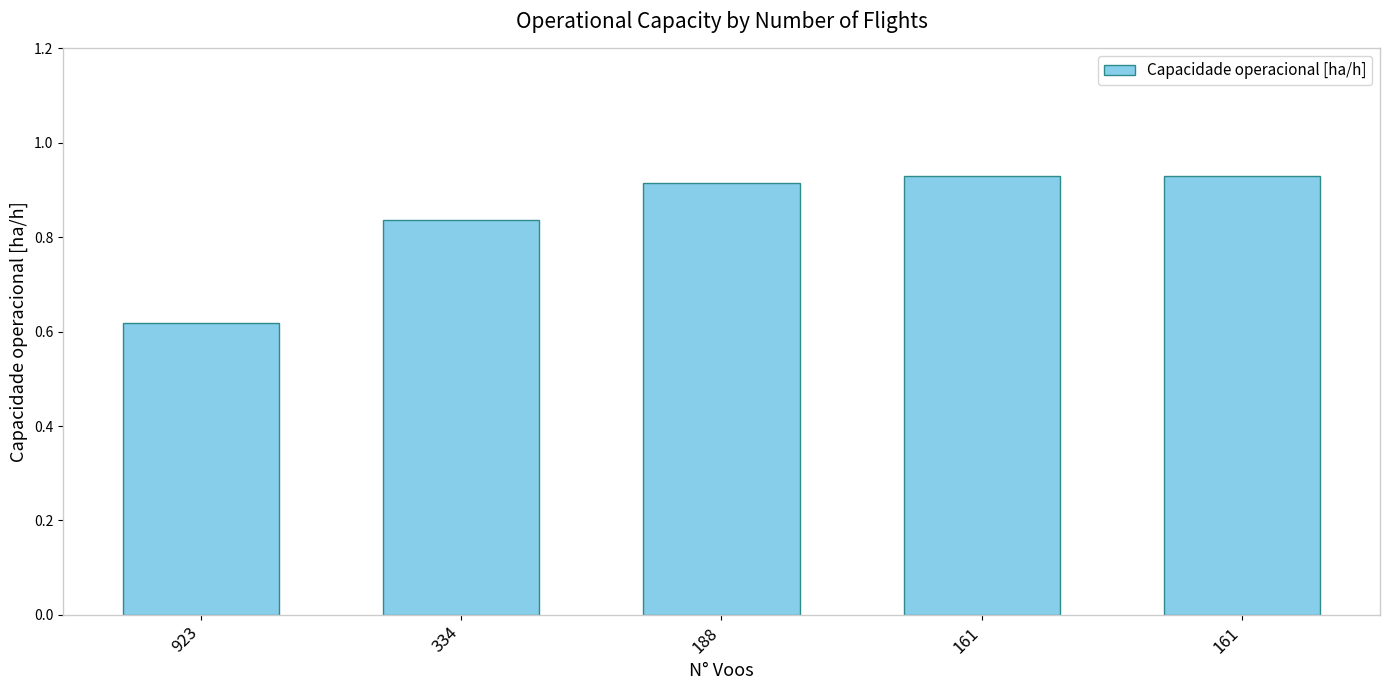

How many bars are there in total?

5